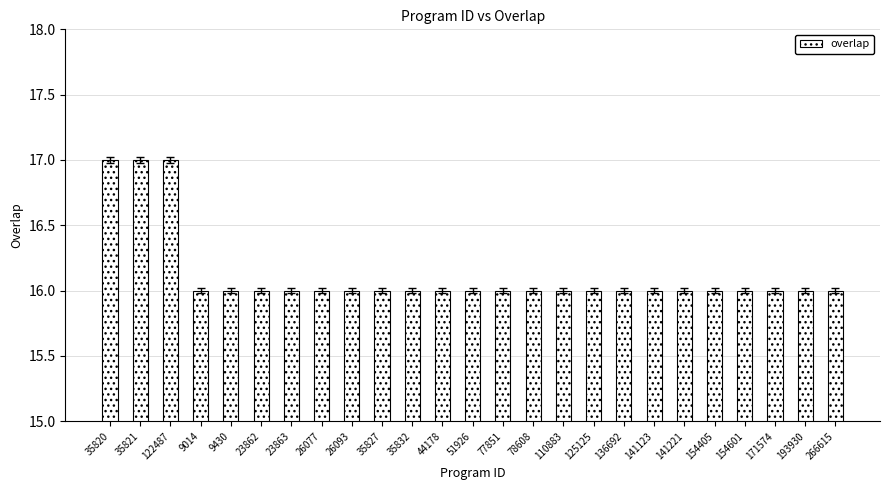

What is the value of the 15th bar from the left?

16